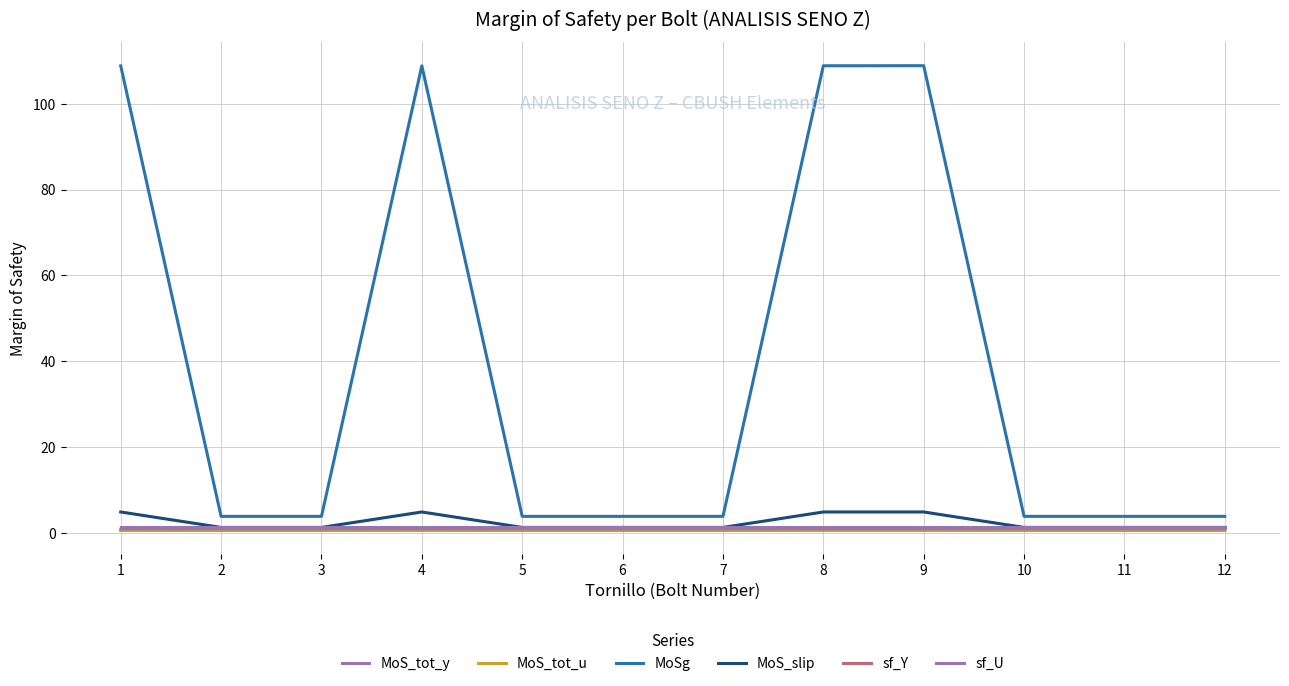

How many lines are shown in the chart?

6